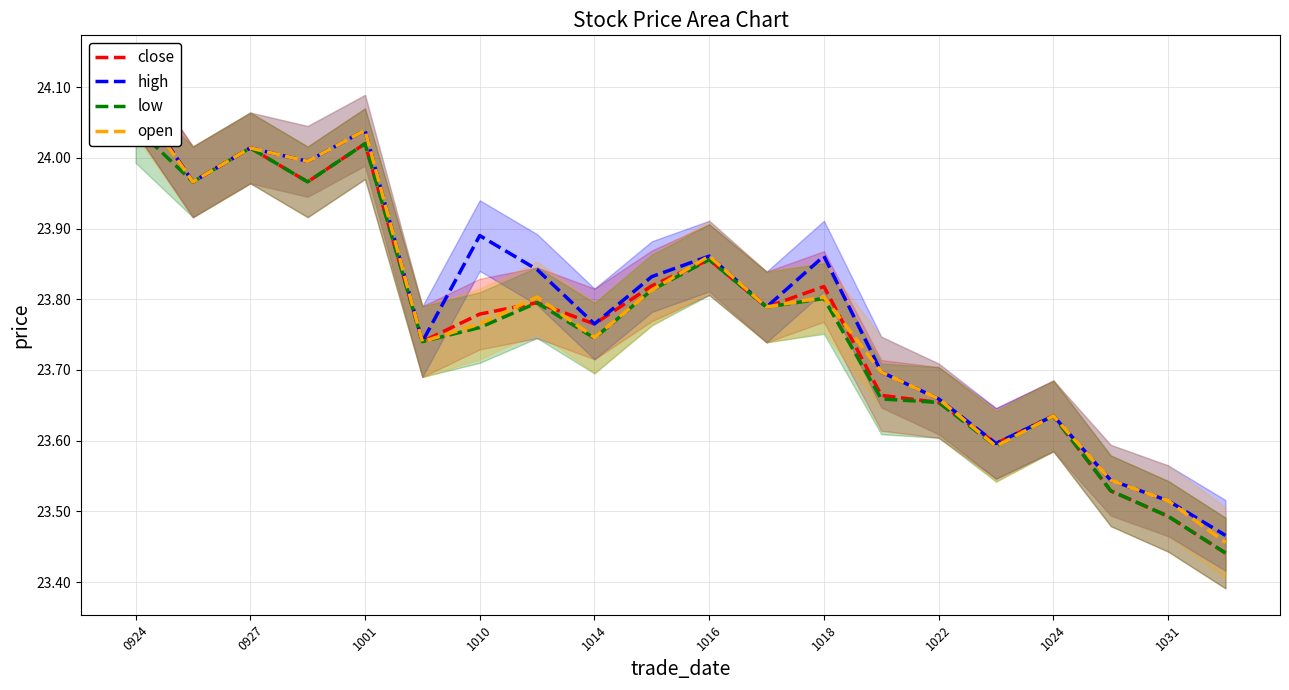

How many lines are shown in the chart?

4